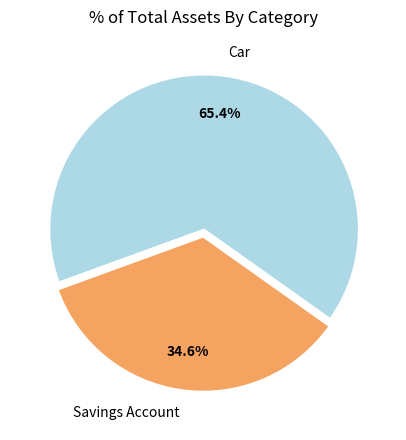

How many slices are in this pie chart?

2